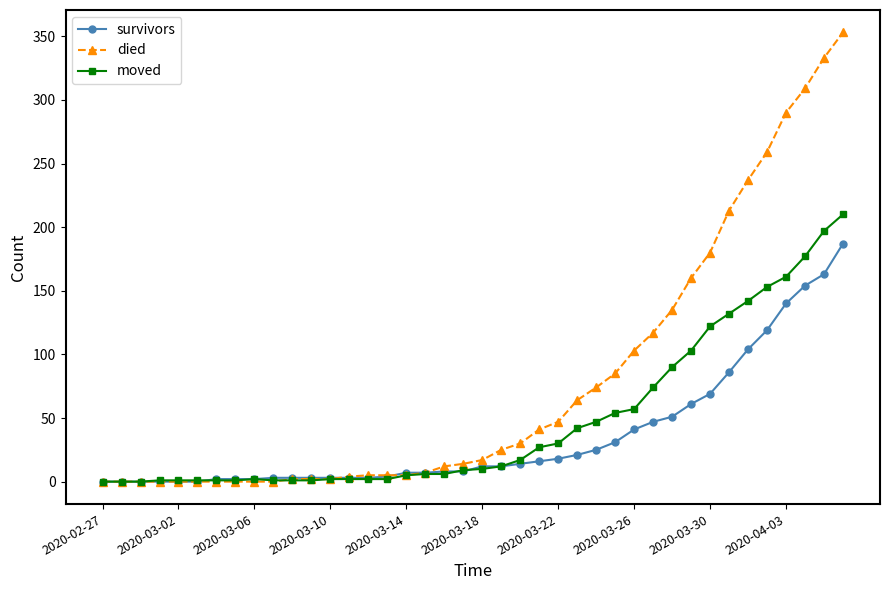

List the series in order of their peak value, lowest first.

survivors, moved, died